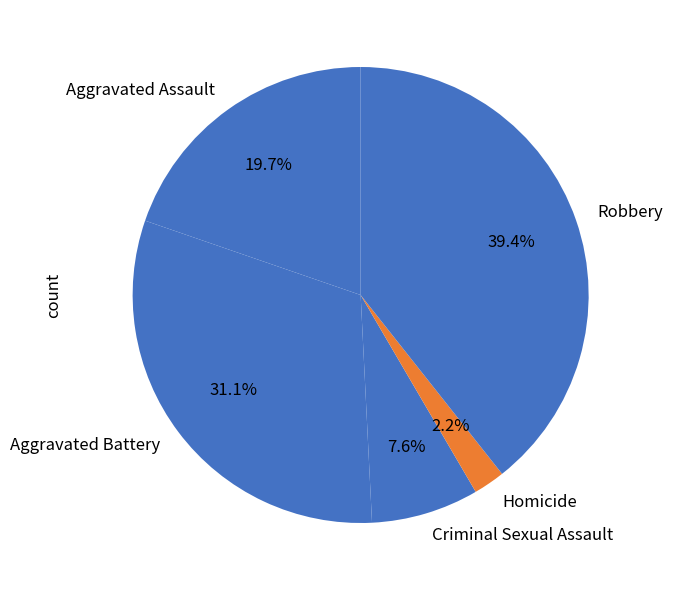

Combined, do Homicide and Aggravated Battery account for over 50%?

No